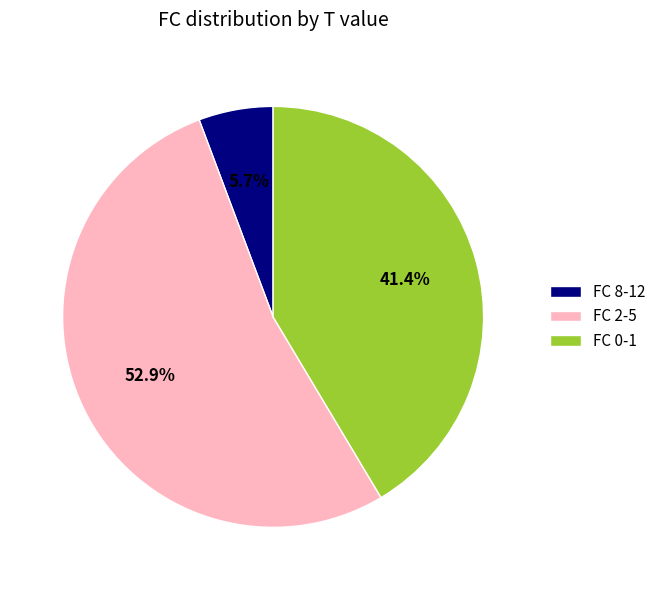

Which category has the biggest portion of the pie?

FC 2-5